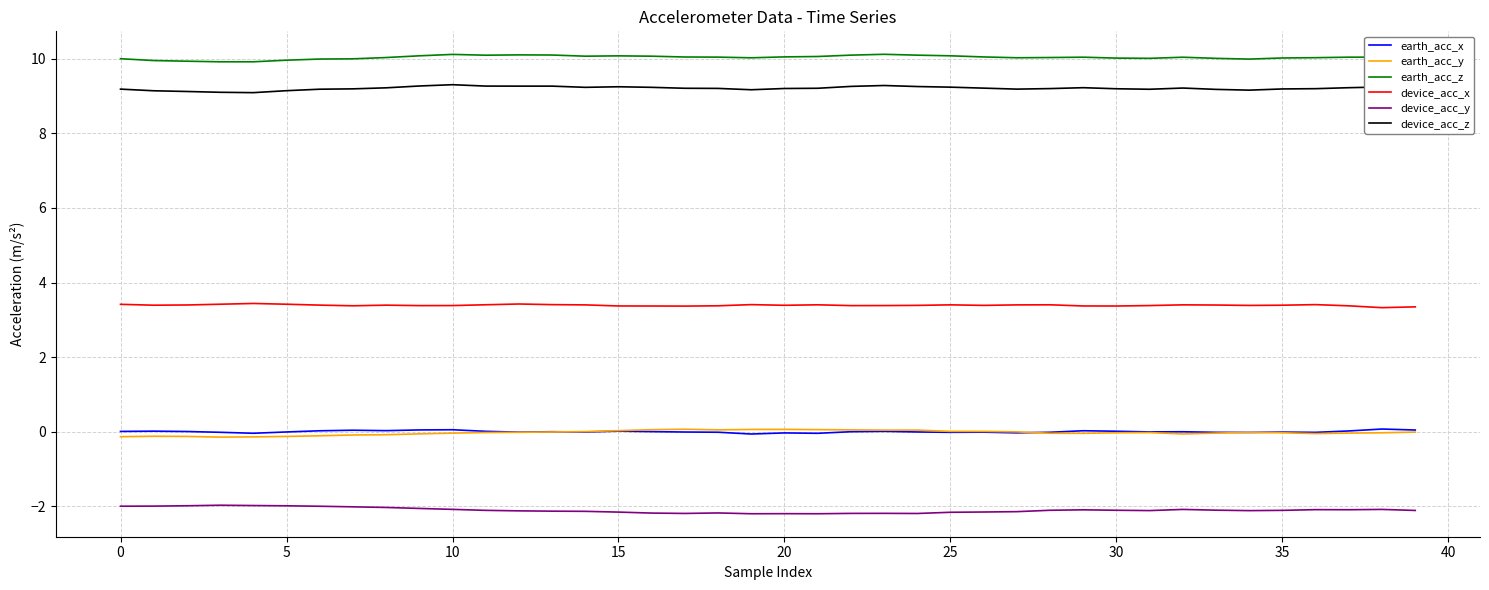

True or false: device_acc_x and device_acc_z intersect in this chart.

False